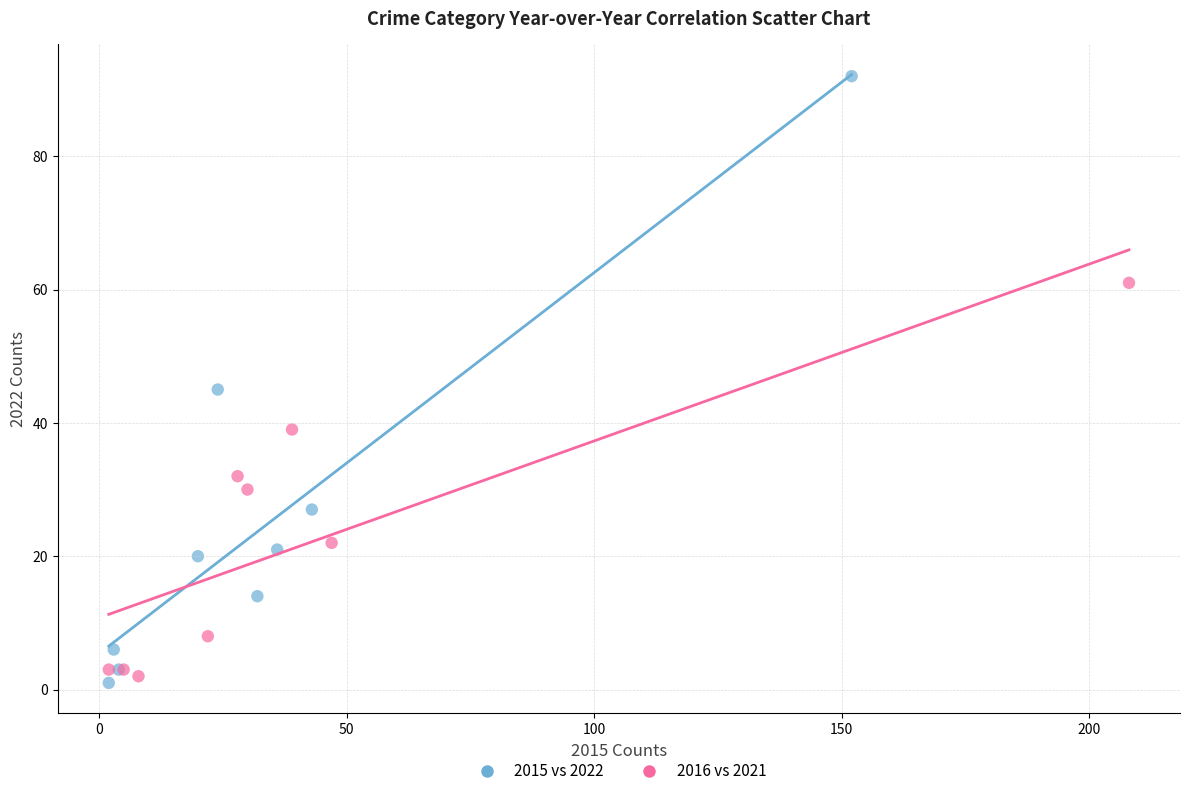

Which series contains the highest Y value?

2015 vs 2022